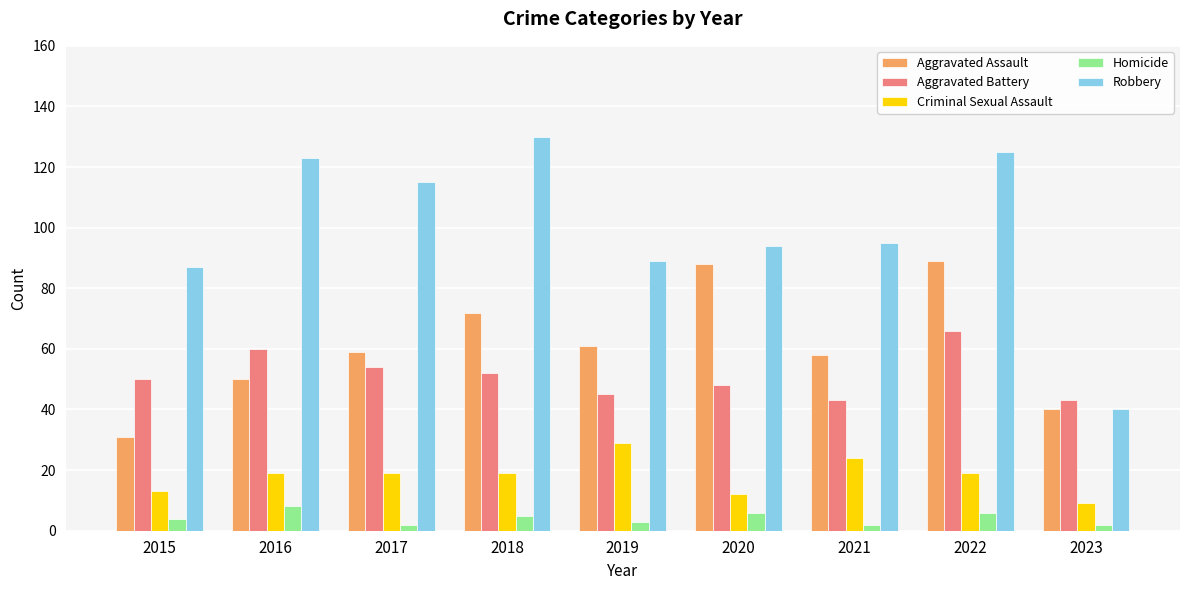

What value does the Robbery series have at 2018?

130